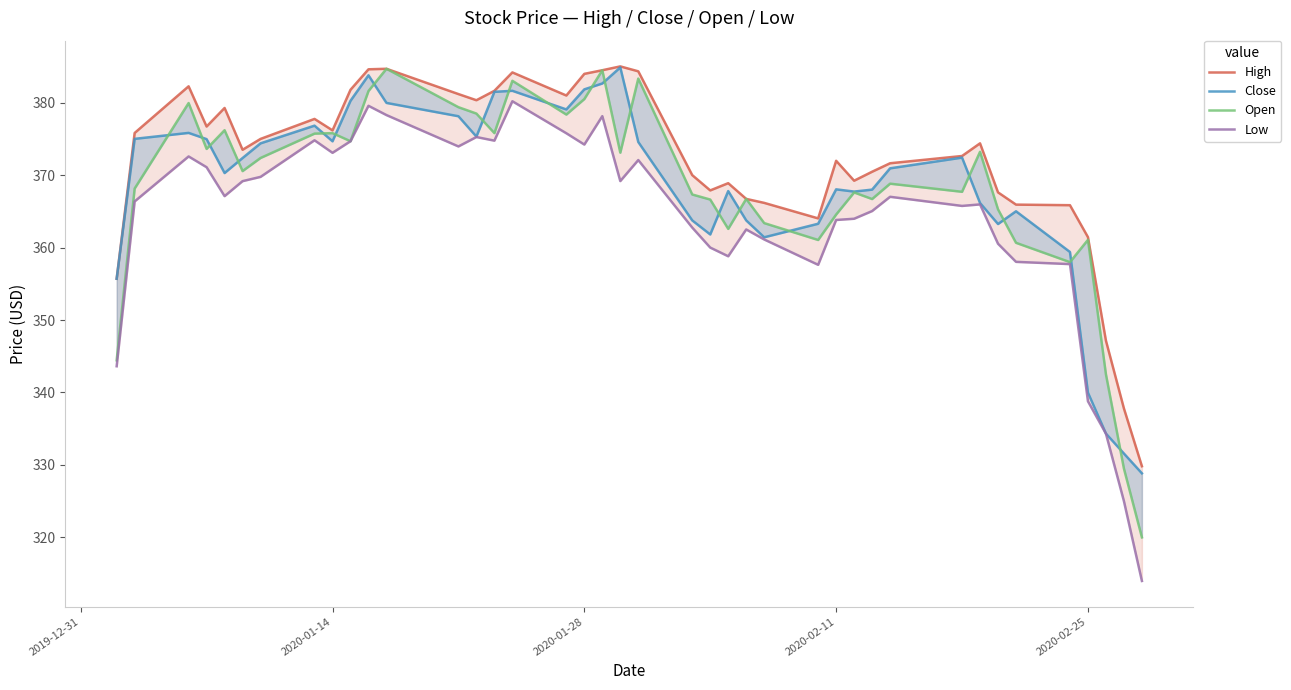

True or false: High has a value of 512.1 at 34.

False